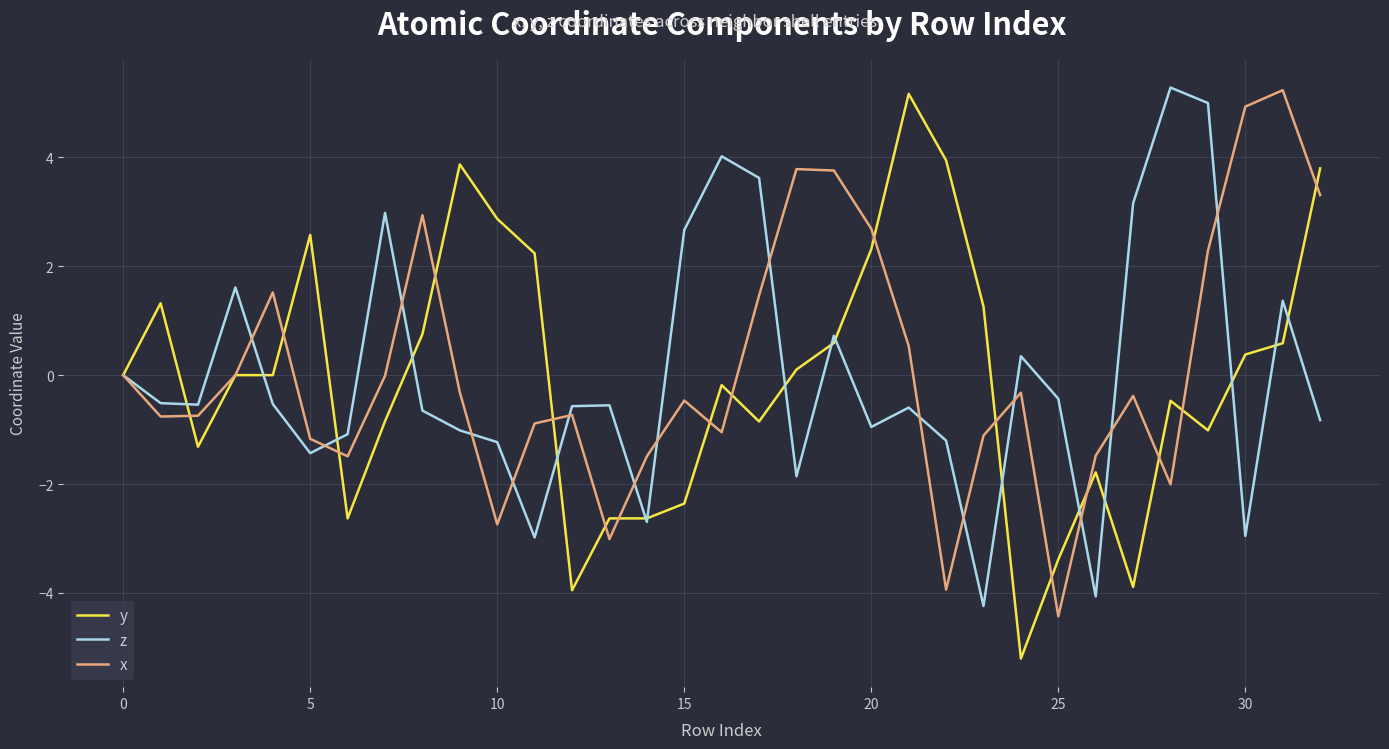

What is the greatest value displayed?

5.3